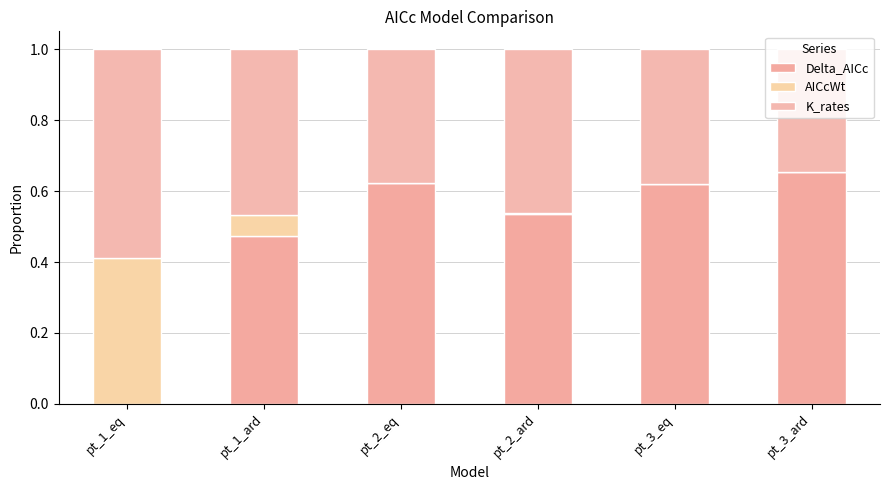

Are the bars grouped side by side (vs. stacked)?

No